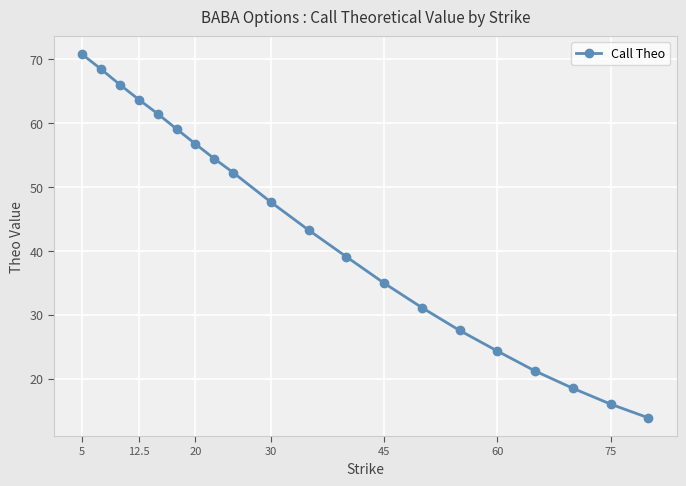

Reading left to right, extract all data points from this chart.

70.8	68.4	66.0	63.7	61.5	59.1	56.7	54.4	52.2	47.6	43.2	39.1	34.9	31.1	27.5	24.3	21.2	18.5	16.0	13.9